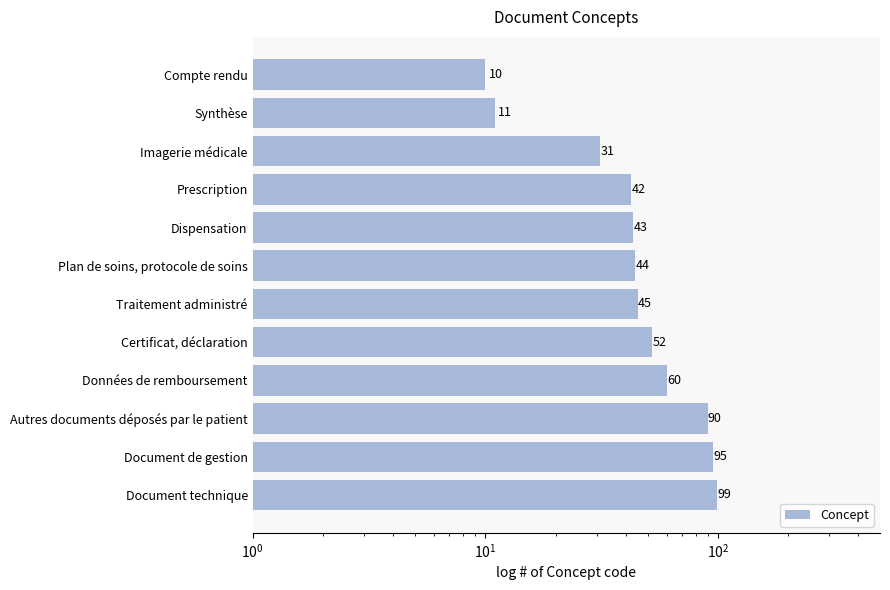

What is the minimum value shown in the chart?

10